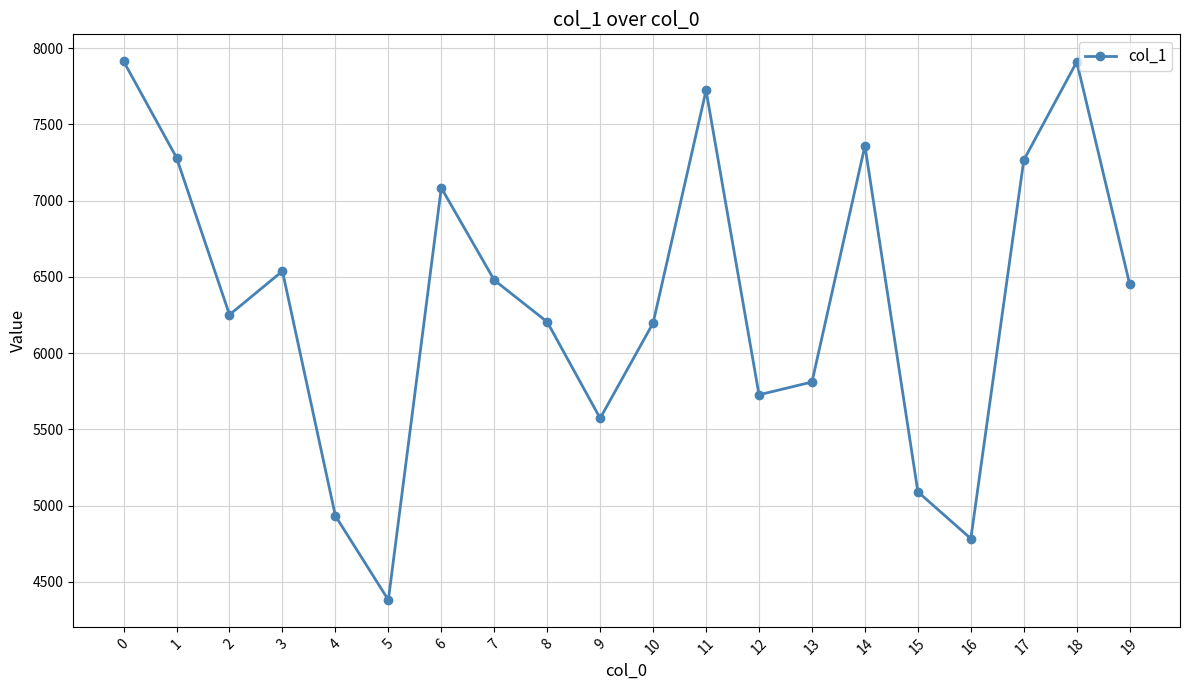

What is the difference between the maximum and second lowest values?

3130